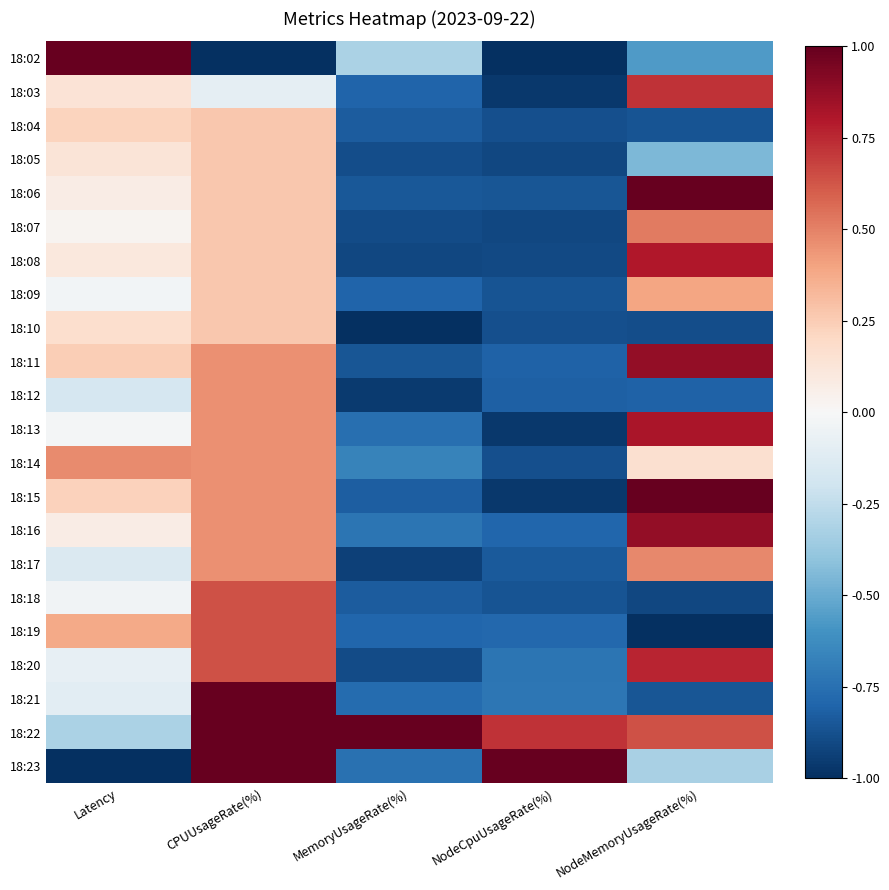

At which category is the sum across all series the highest?

CPUUsageRate(%)